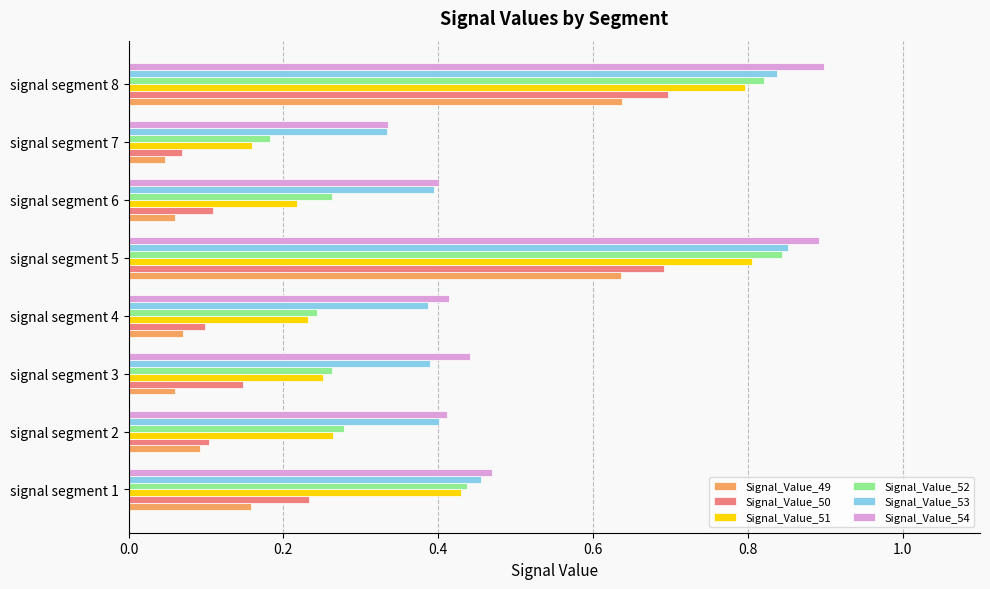

True or false: Signal_Value_49 has a value of 0.9 at signal segment 5.

False